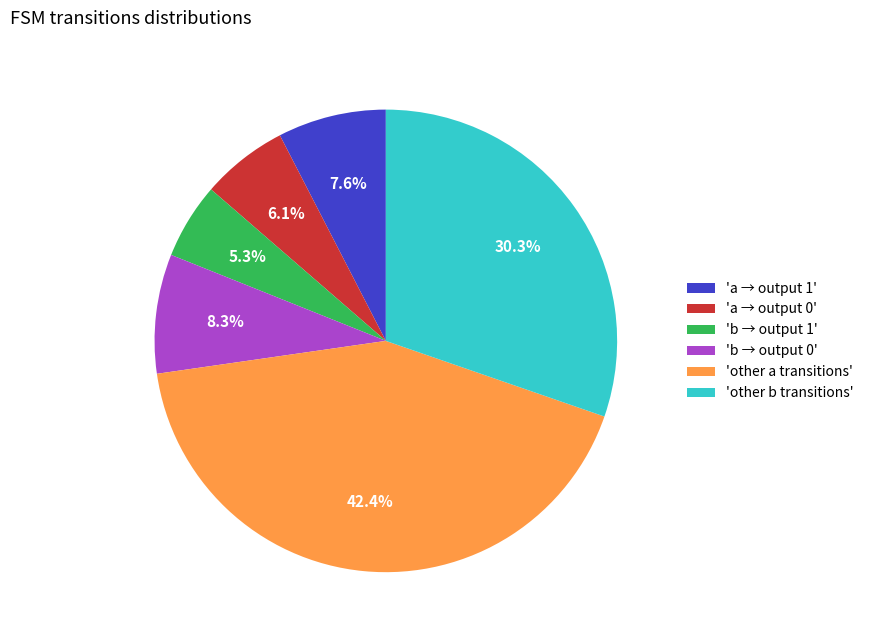

Is there any slice that represents more than half of the pie?

No